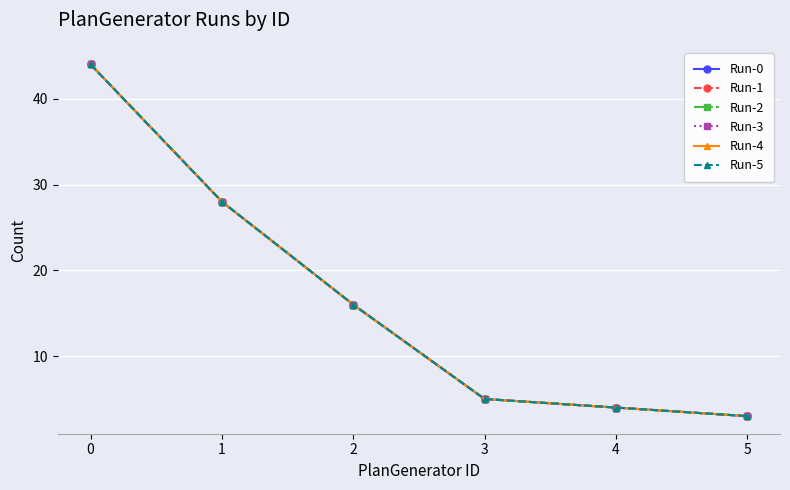

Is this an area chart (filled region under the line)?

No